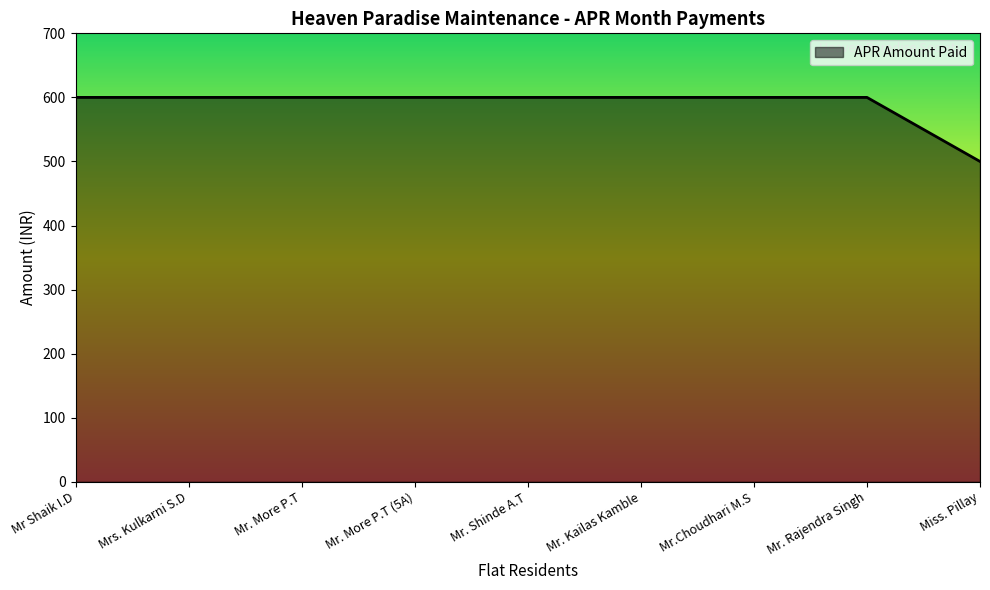

Does the chart display data point markers on the line(s)?

No